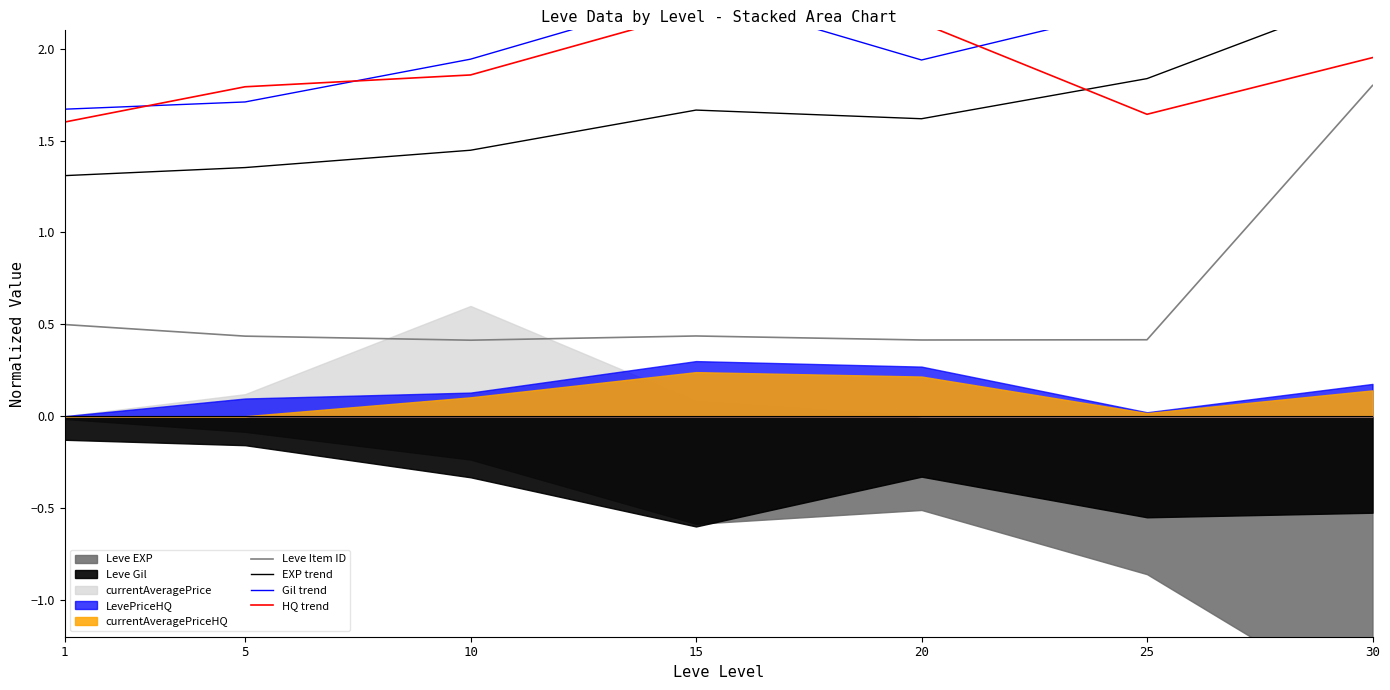

Is it true that Leve Item ID equals 0.4 at 10?

True